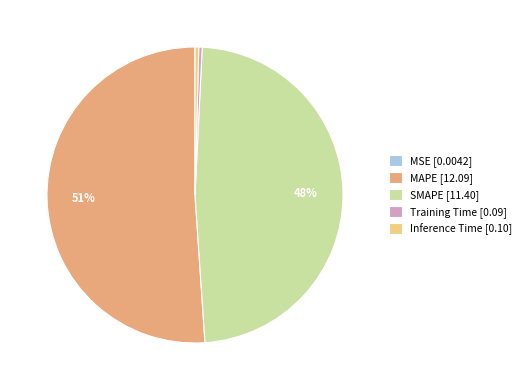

True or false: SMAPE [11.40] accounts for 39% of the total.

False